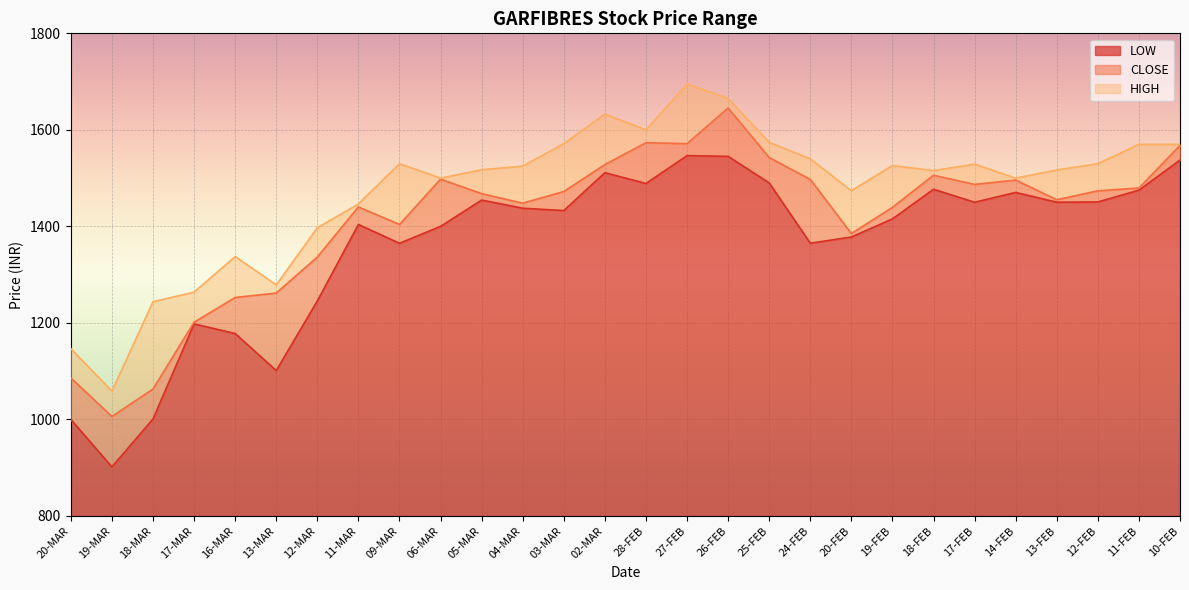

What position from the right is 11-FEB?

2